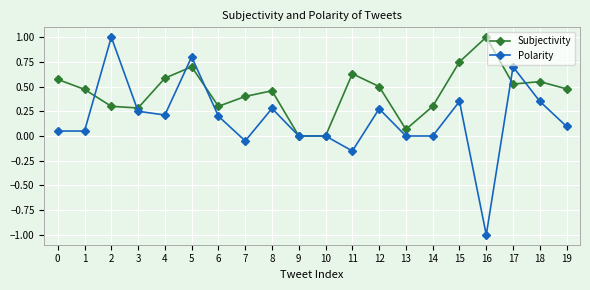

What is the sum of all Subjectivity values?

8.9